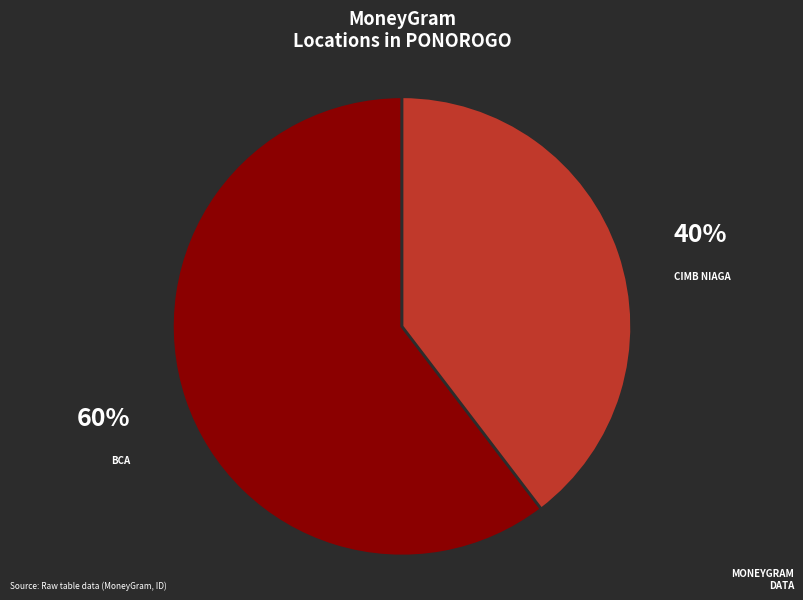

To the nearest percent, what is the average slice percentage?

50%